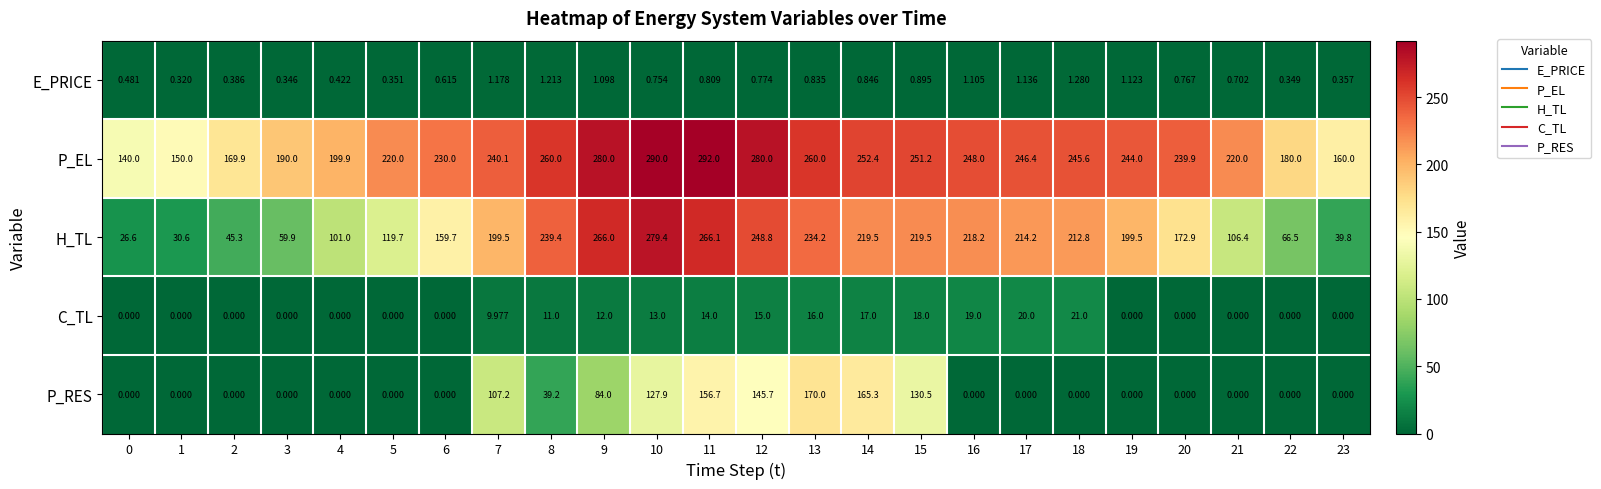

Rank the series at 7 from highest to lowest value.

P_EL, H_TL, P_RES, C_TL, E_PRICE